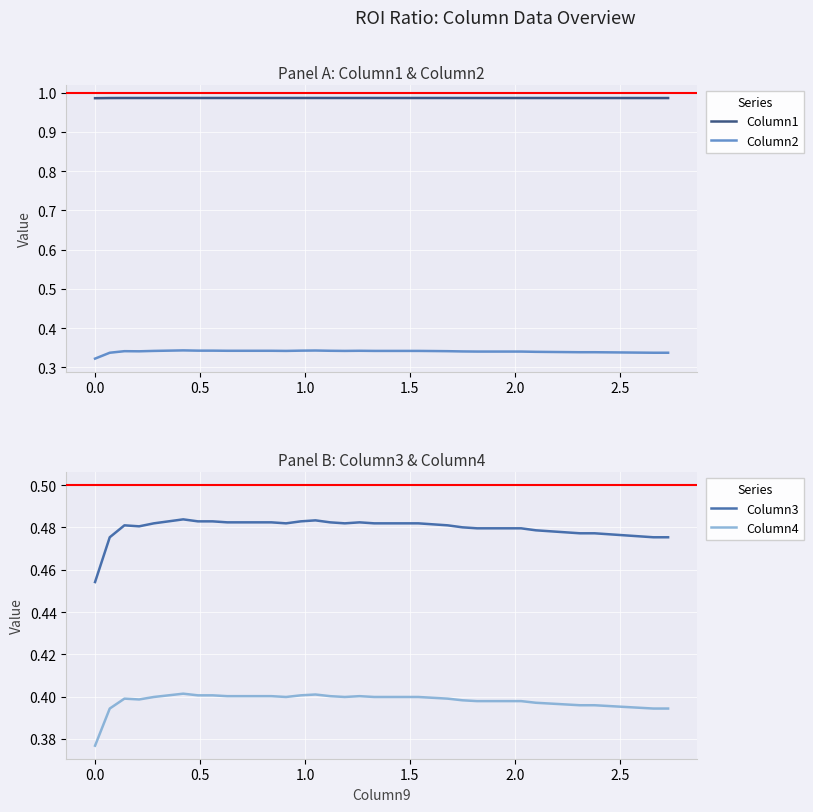

Count the Column1 values in the range 0 to 1.

40